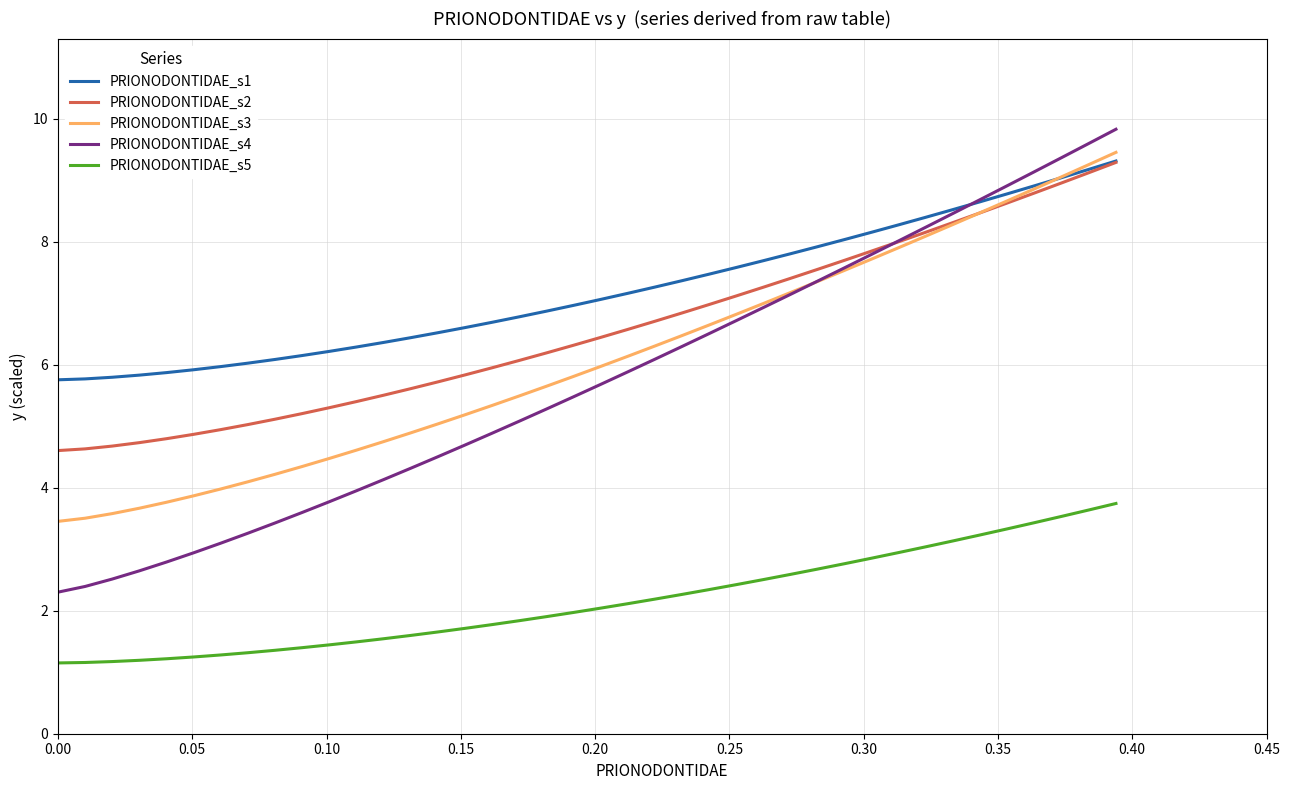

True or false: PRIONODONTIDAE_s5 and PRIONODONTIDAE_s2 cross at least once.

False